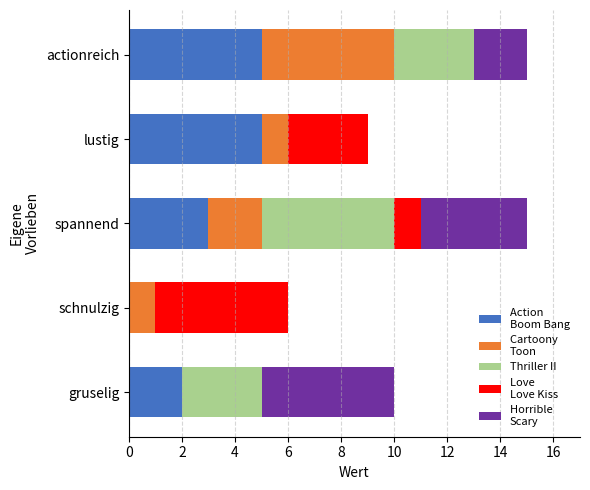

What is the total value across all series at schnulzig?

6